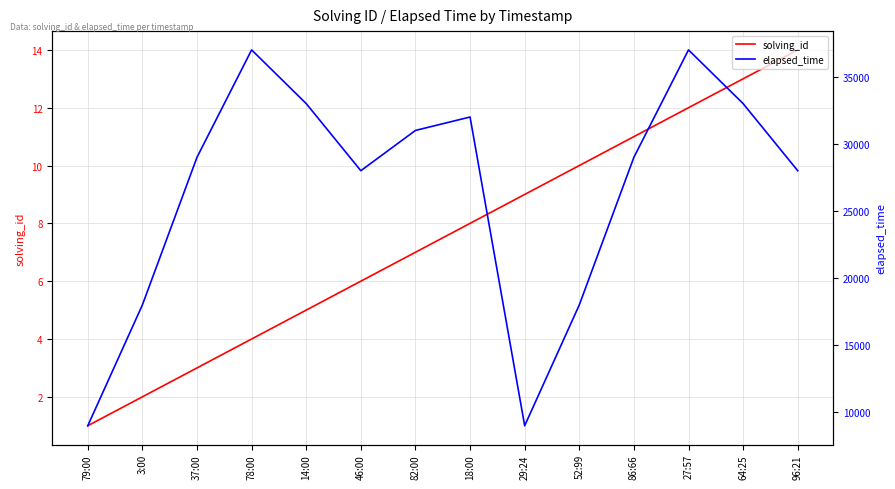

Is it true that solving_id equals 6 at 46:00?

True